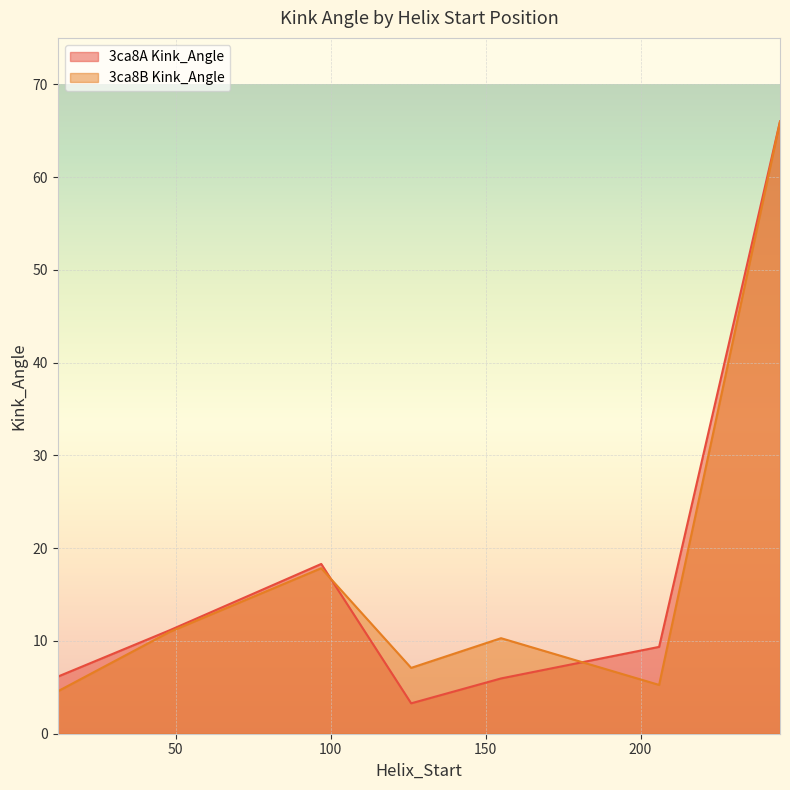

Rank the series at 126 from lowest to highest value.

3ca8A Kink_Angle, 3ca8B Kink_Angle